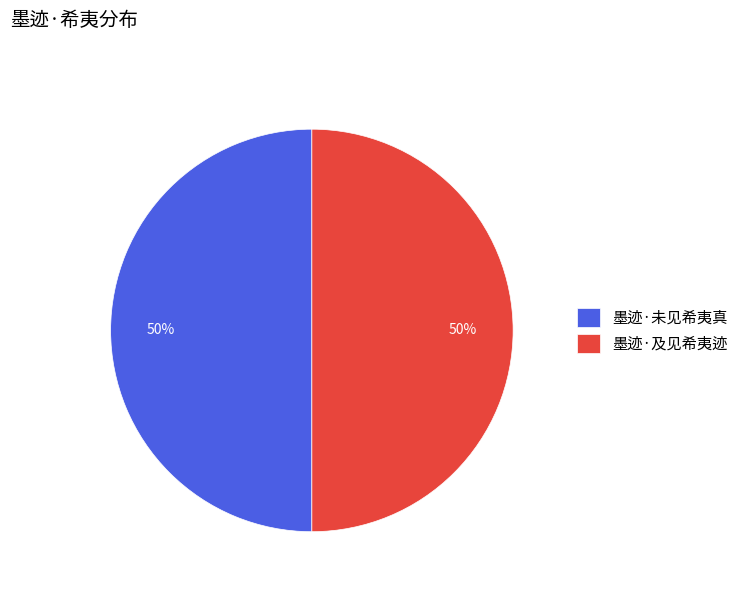

How many segments does this pie chart have?

2